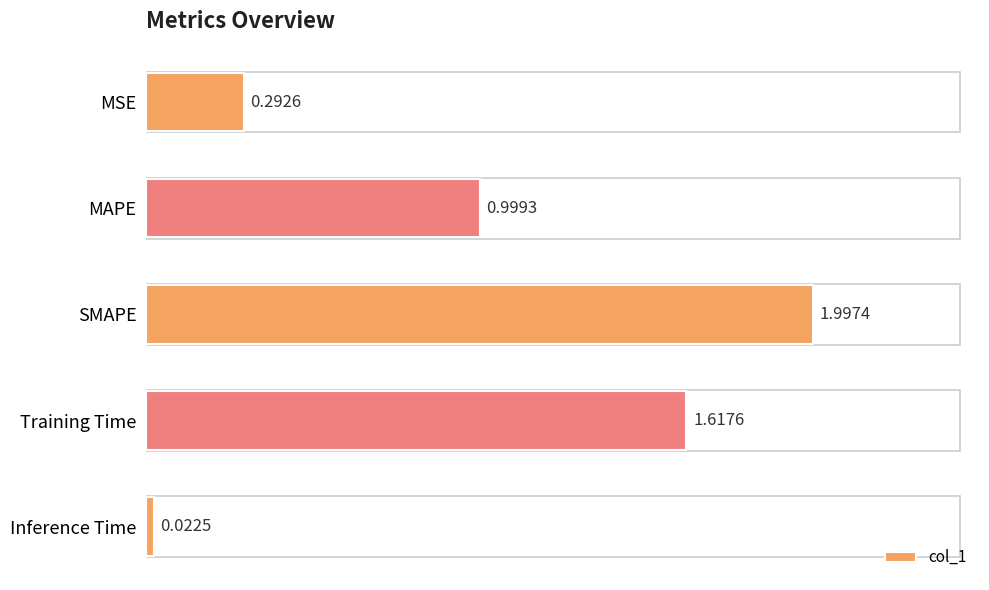

At which category does the chart reach its peak across all series?

SMAPE